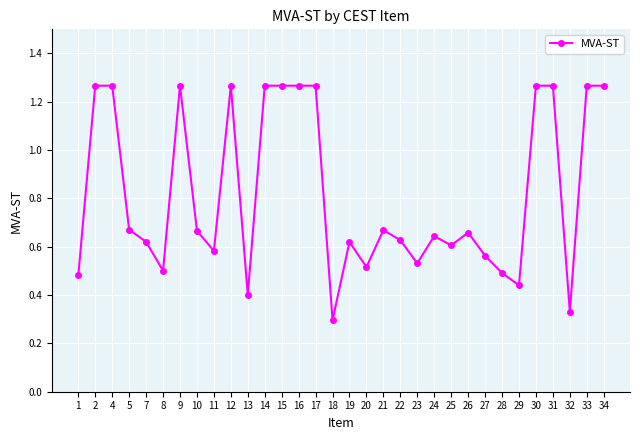

Where is the data nearest to the value 0?

18